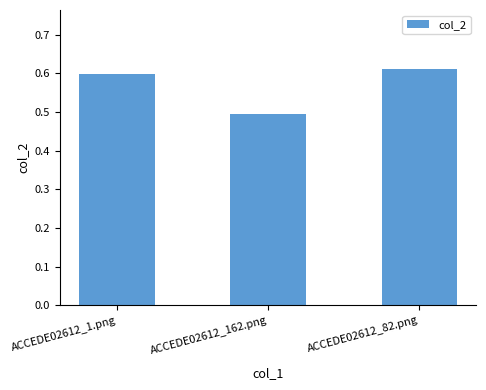

List the labels in order of value, largest first.

ACCEDE02612_82.png, ACCEDE02612_1.png, ACCEDE02612_162.png